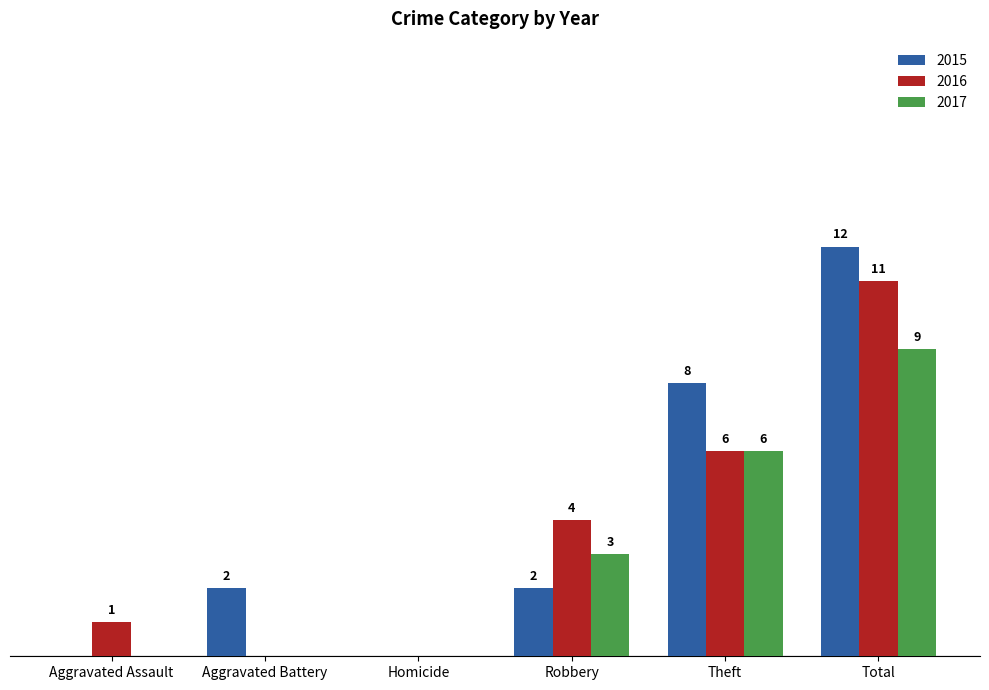

At which category is the sum across all series the highest?

Total